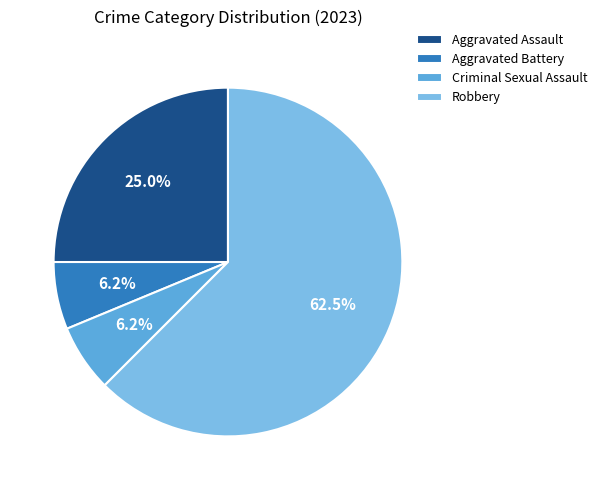

Is Robbery the majority of the pie?

Yes